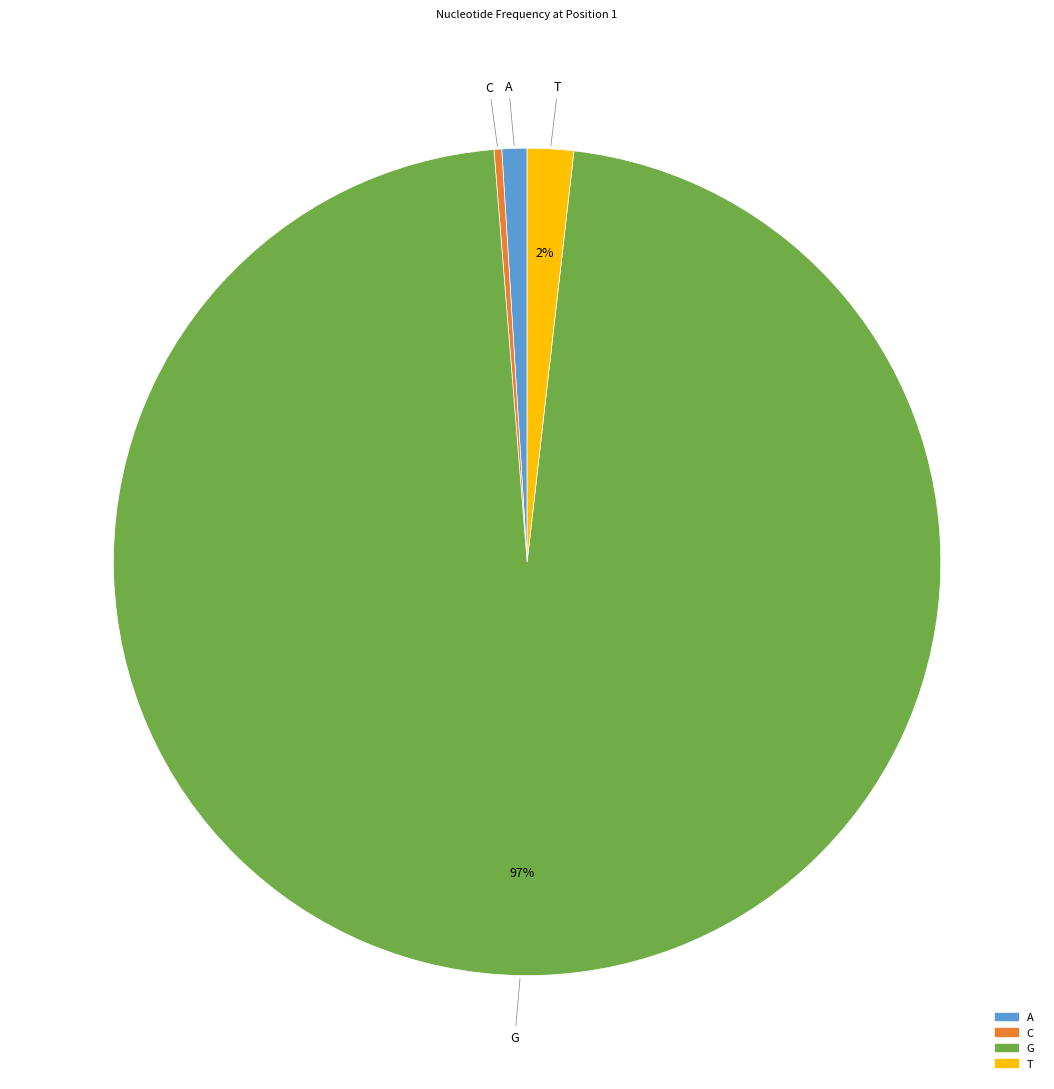

True or false: C accounts for 0% of the total.

True